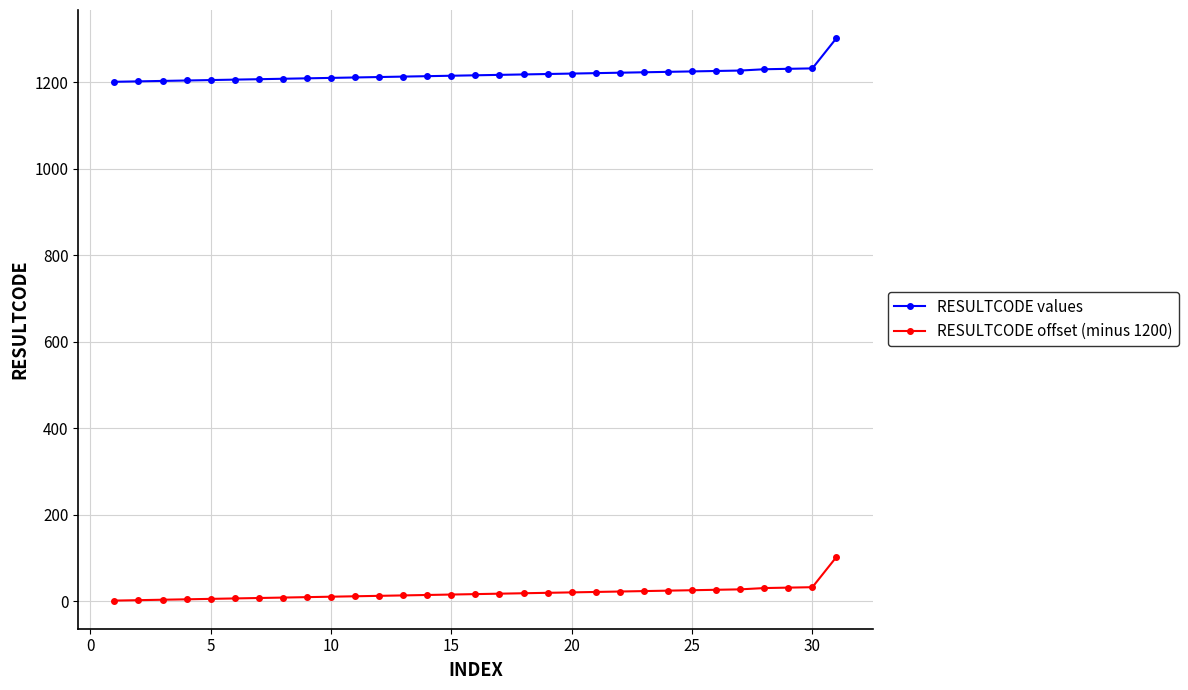

What is the average value of the RESULTCODE values series?

1218